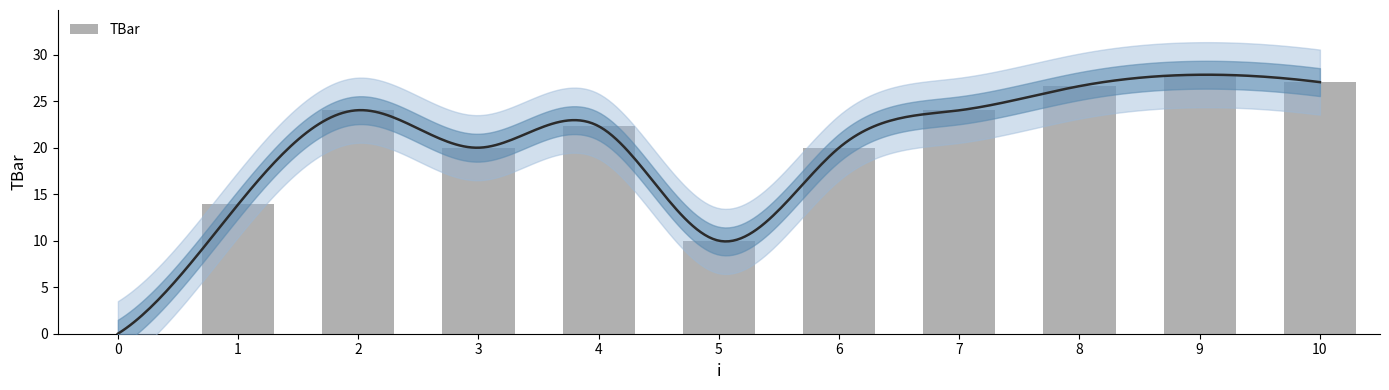

Which label corresponds to the largest value in the chart?

9